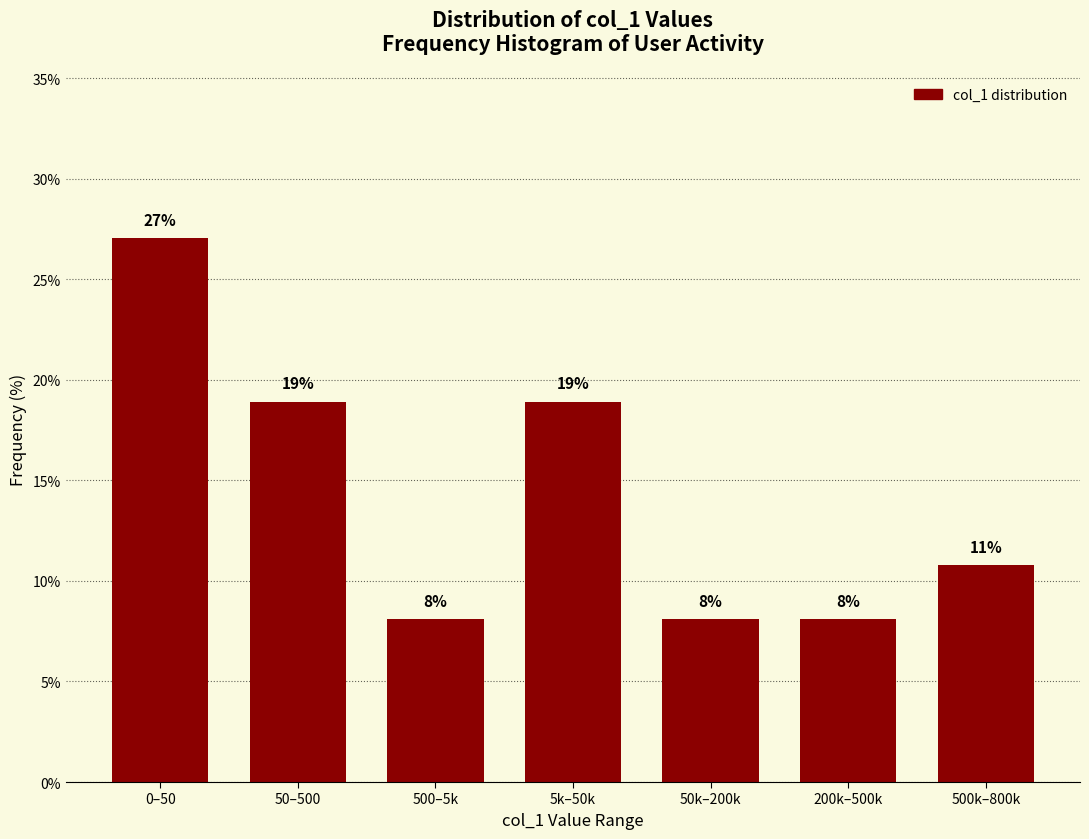

Does the chart contain any negative values?

No